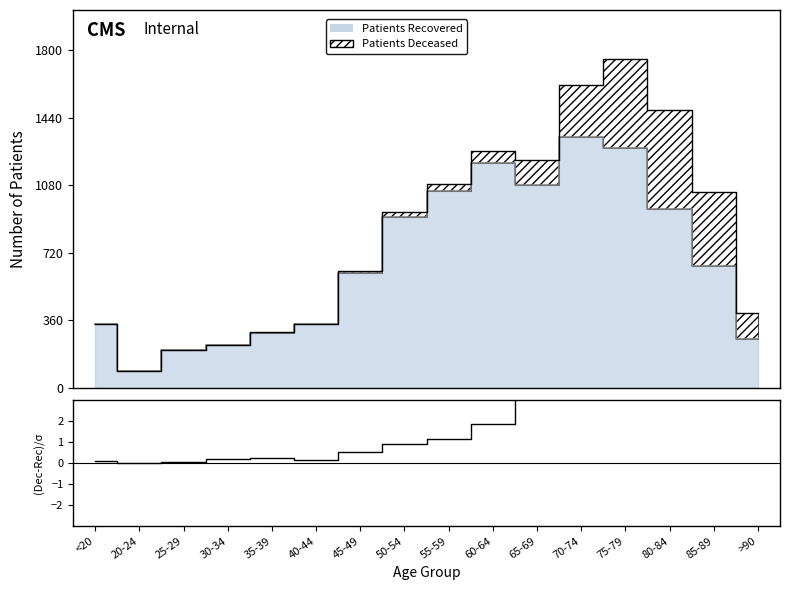

Which label corresponds to the smallest value in the chart?

20-24